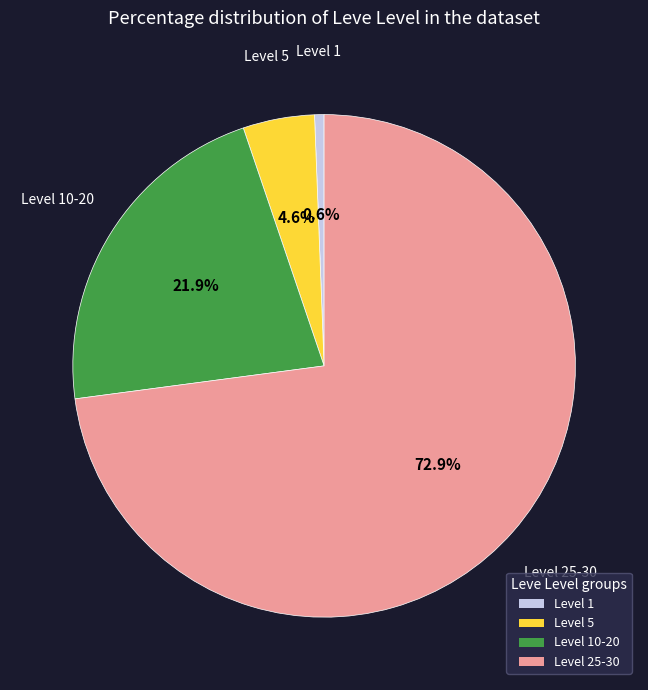

Does any single category account for the majority?

Yes